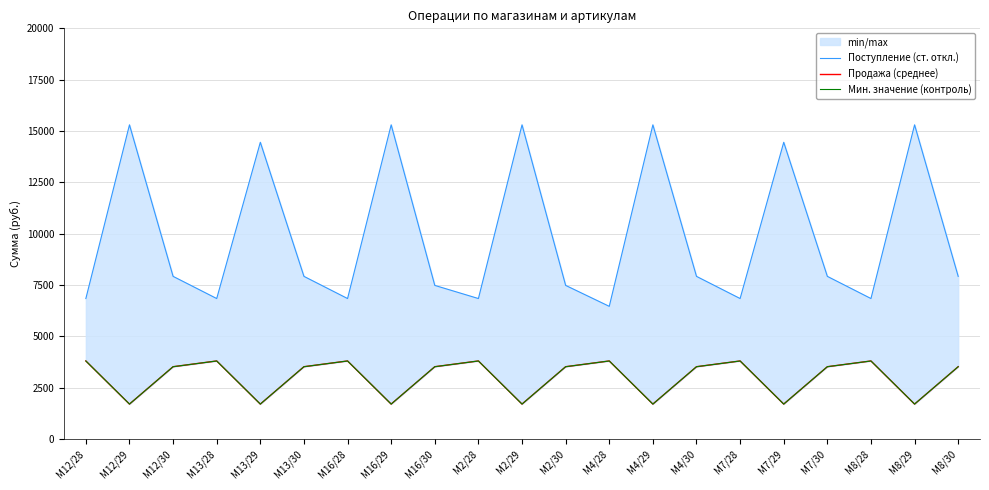

True or false: Поступление (ст. откл.) has a value of 6840 at M12/28.

True